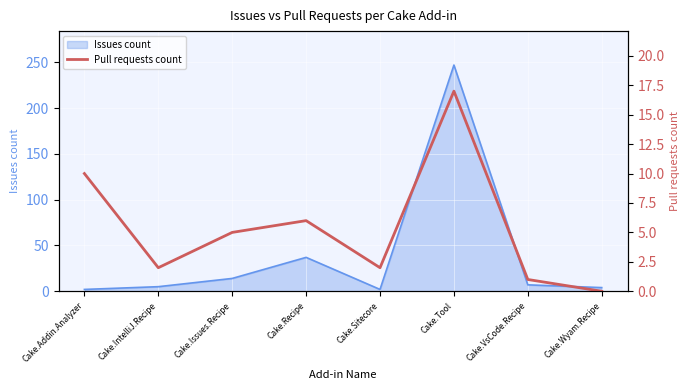

The value of Issues count at Cake.Recipe is 37. True or false?

True